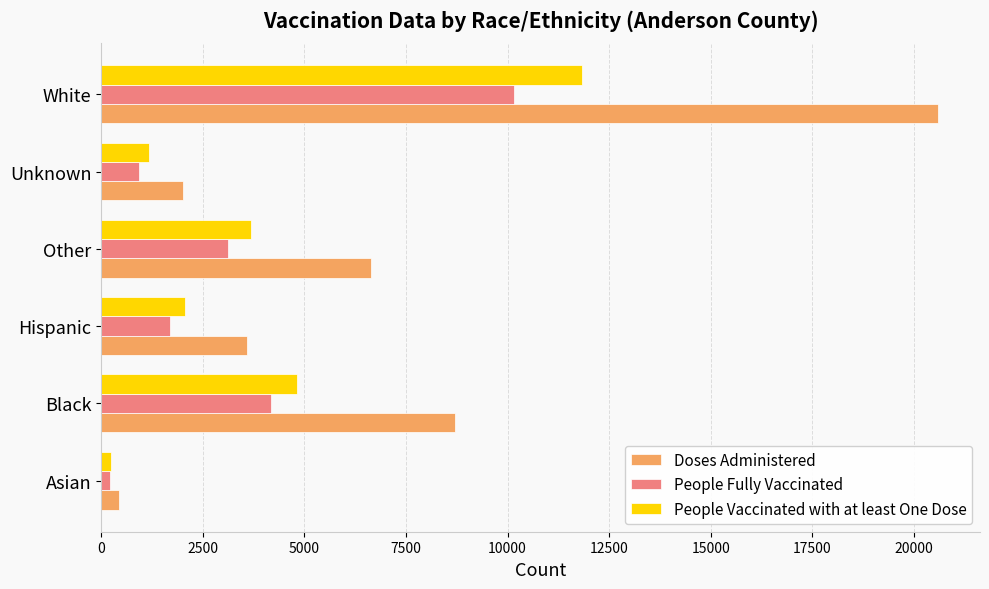

Where is Doses Administered nearest to the value 10515?

Black